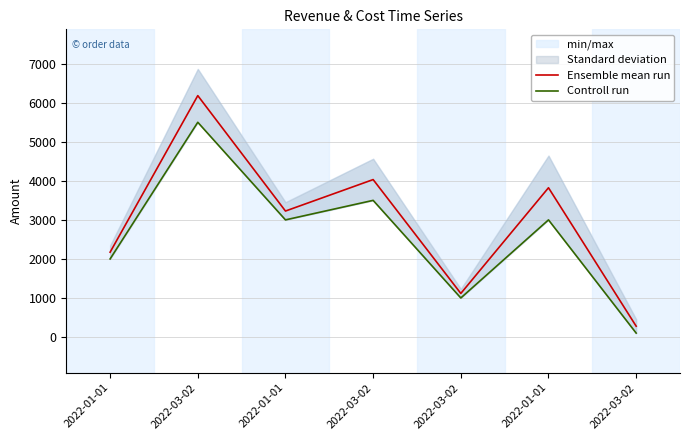

What is the sum of all Controll run values?

18100.0